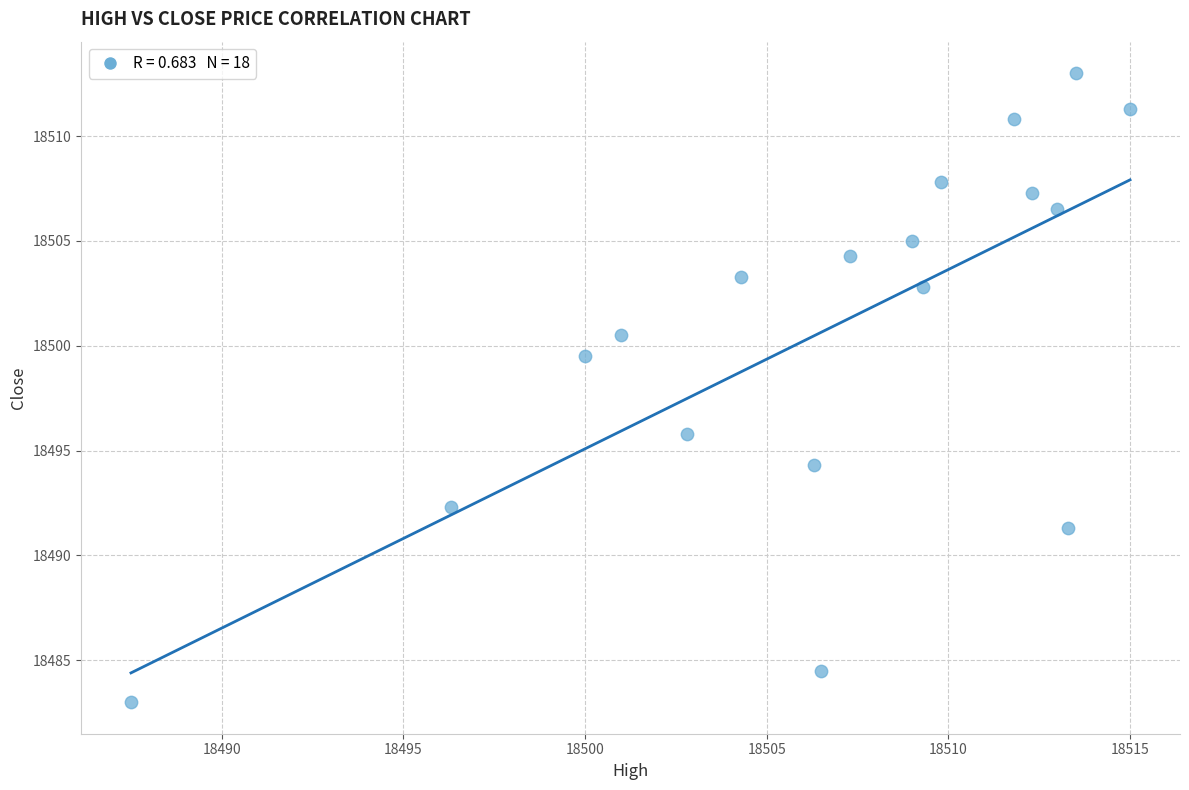

What Y value in the scatter plot is closest to 18498?

18499.5